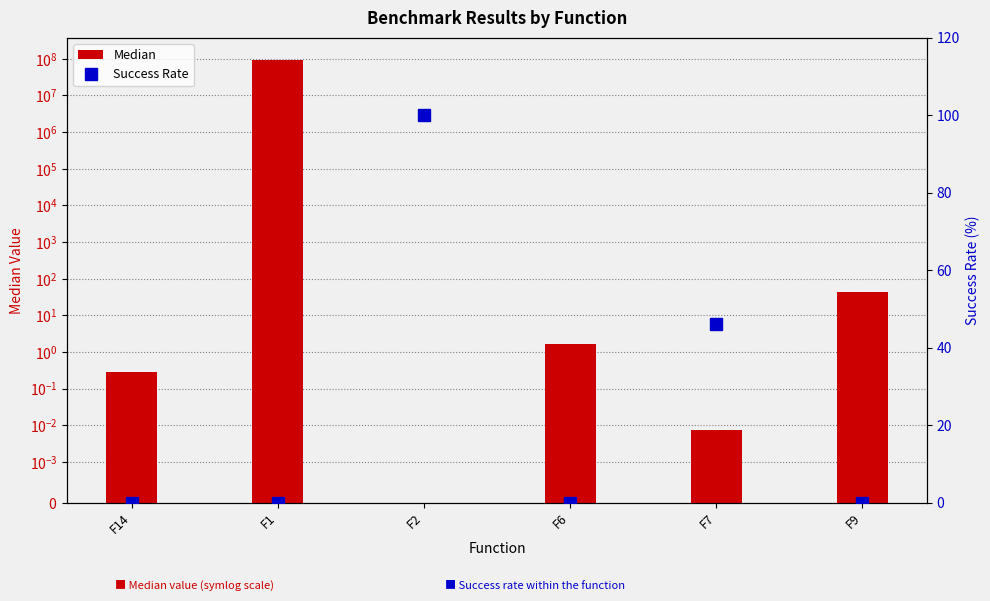

What is the label of the 5th bar from the left?

F7